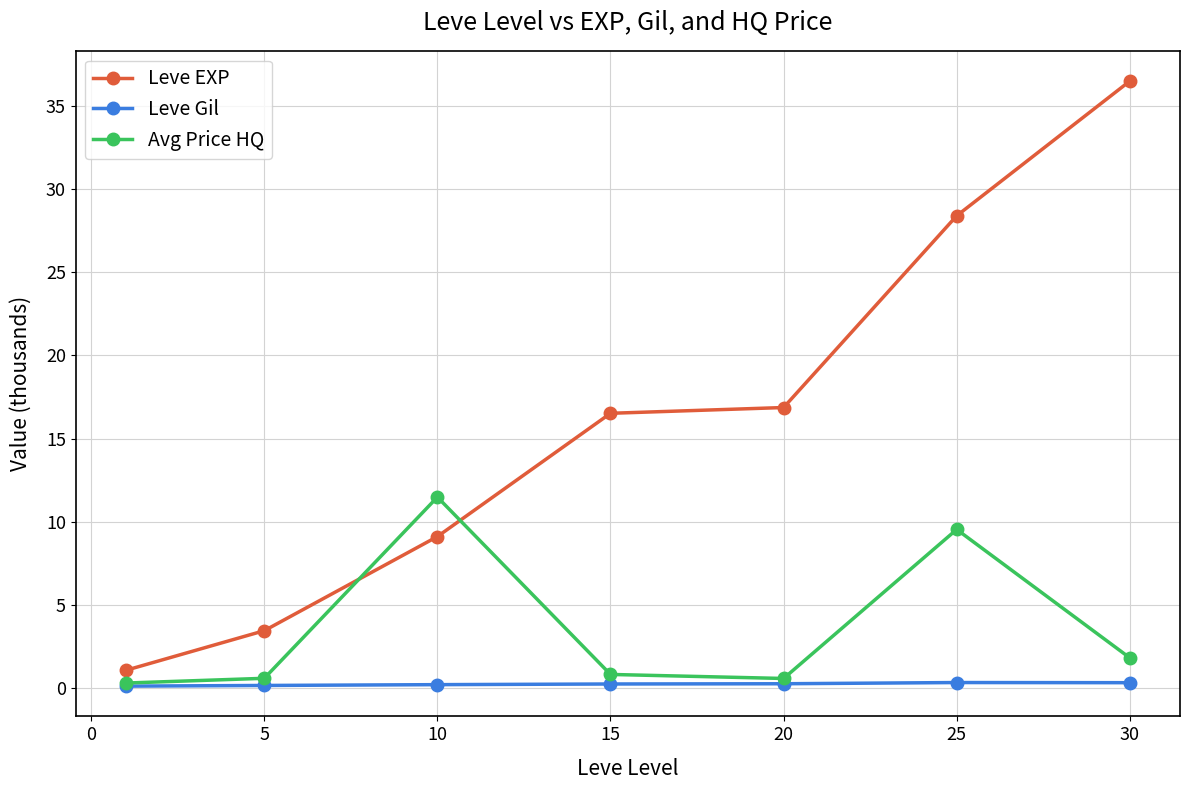

List the series in order of their peak value, highest first.

Leve EXP, Avg Price HQ, Leve Gil